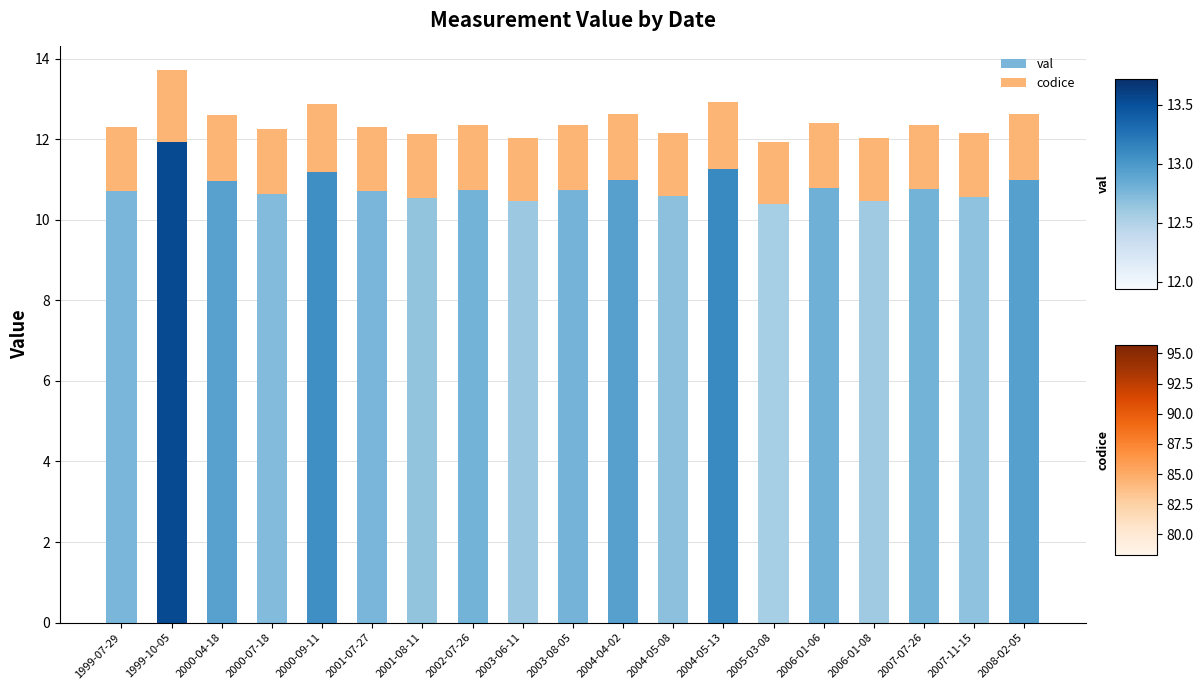

The val series shows 10.4 at 2005-03-08. True or false?

True